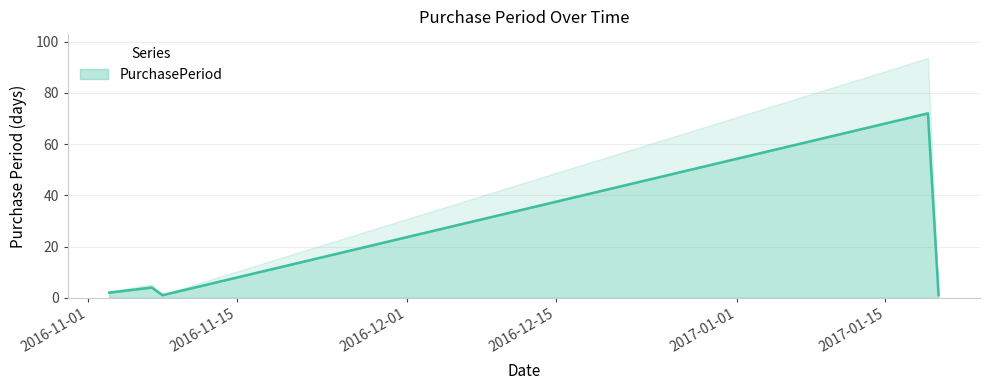

Reading right to left, list all the values displayed in this chart.

1	72	1	4	2